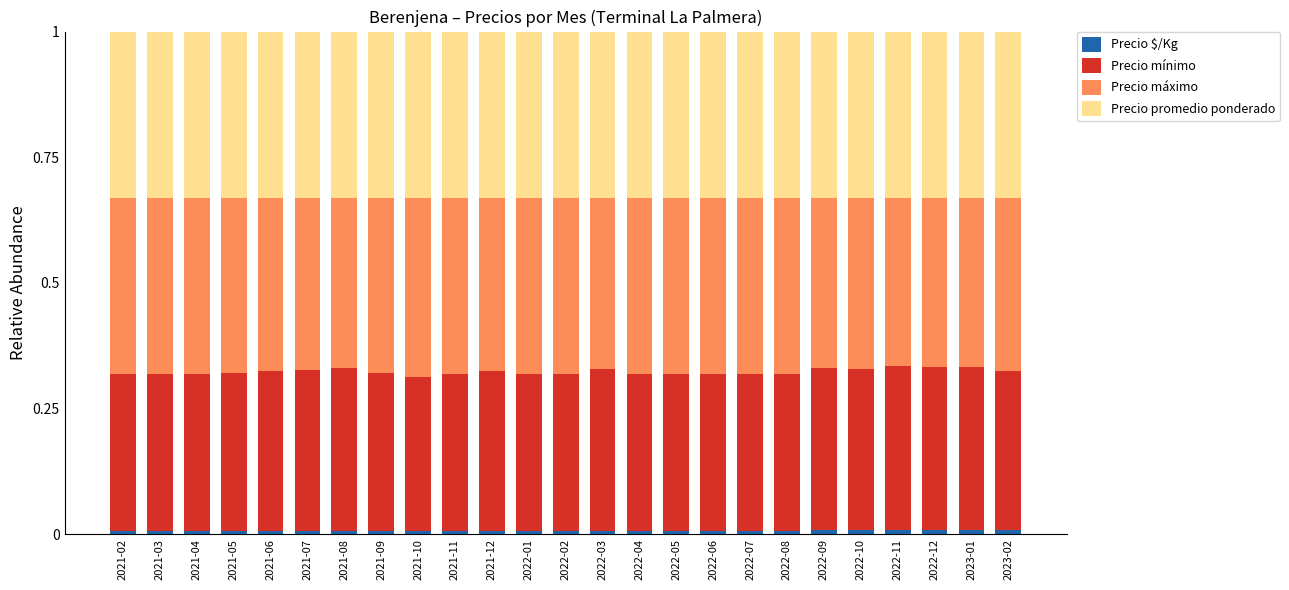

Does the chart contain any negative values?

No